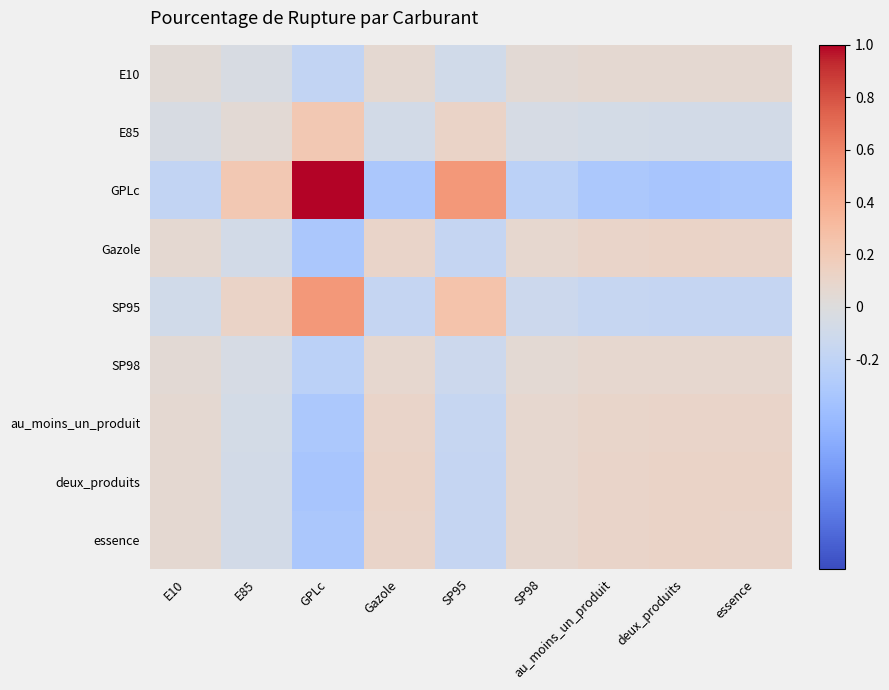

At how many categories does at least one series exceed 0?

9